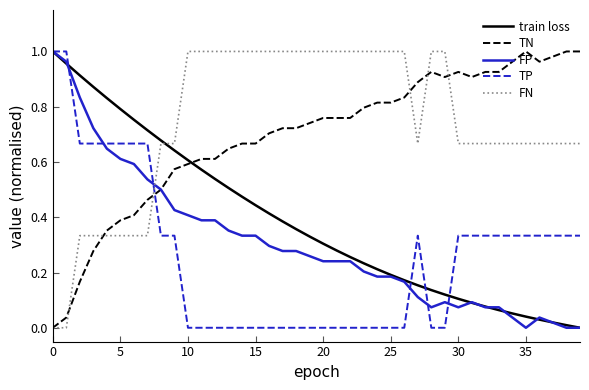

After their last crossing, which series has the higher values: TN or train loss?

TN